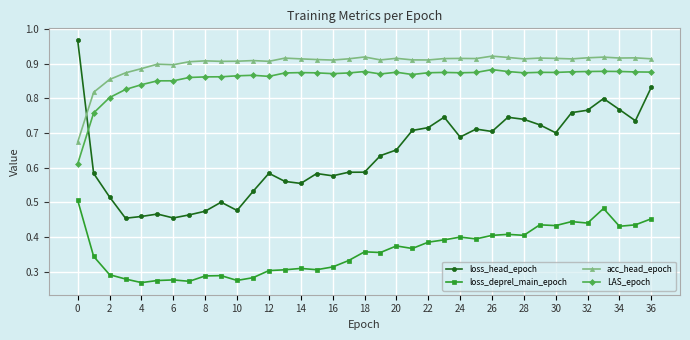

Which series has the largest range (max minus min)?

loss_head_epoch